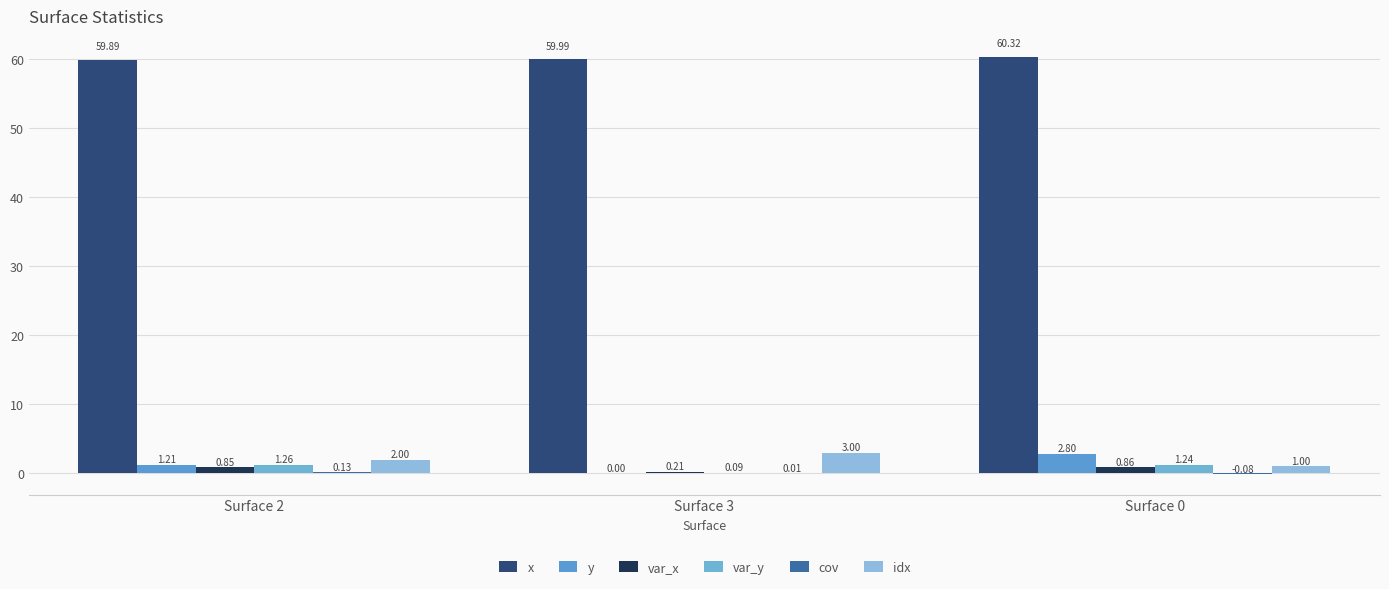

What is the label of the 1st bar from the right?

Surface 0